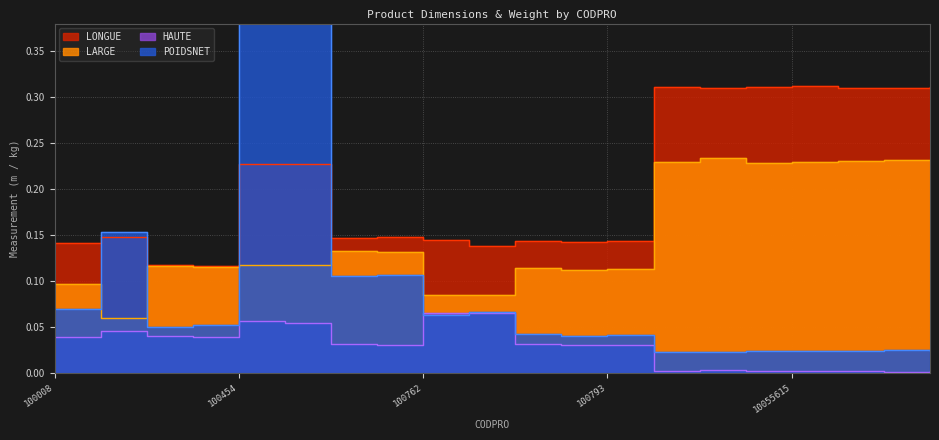

True or false: LARGE and HAUTE cross at least once.

False